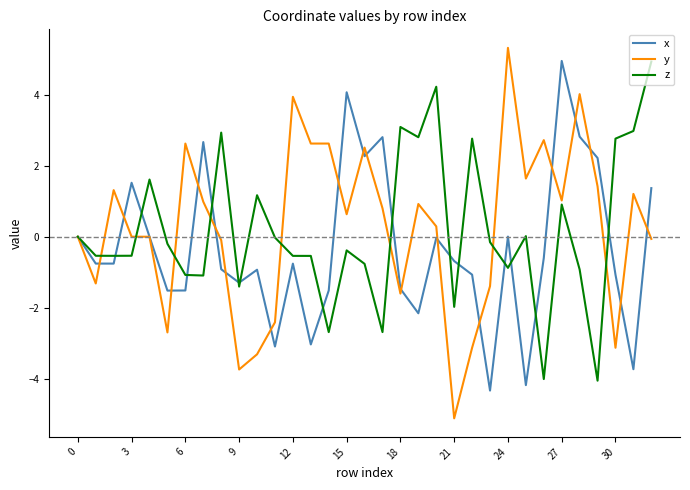

What is the minimum value for x?

-4.3